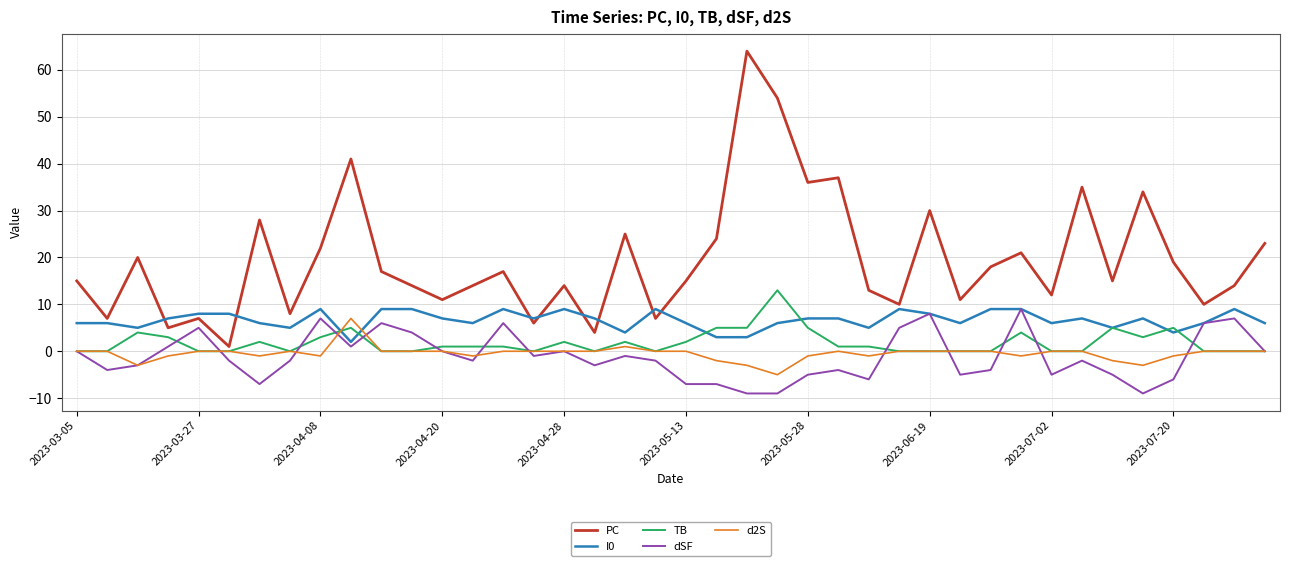

What is the smallest value displayed?

-9